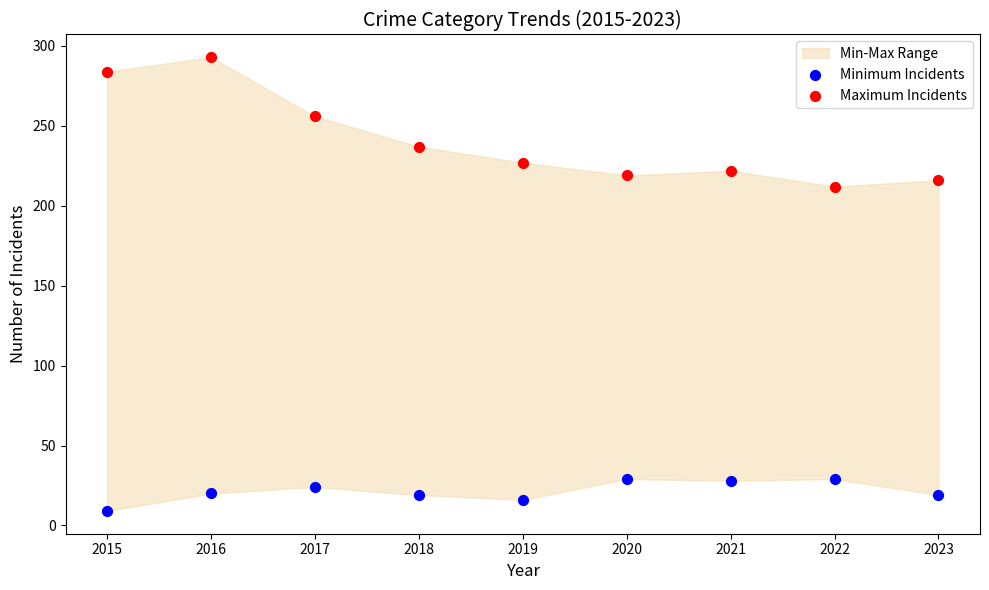

Which series contains the lowest Y value?

Minimum Incidents